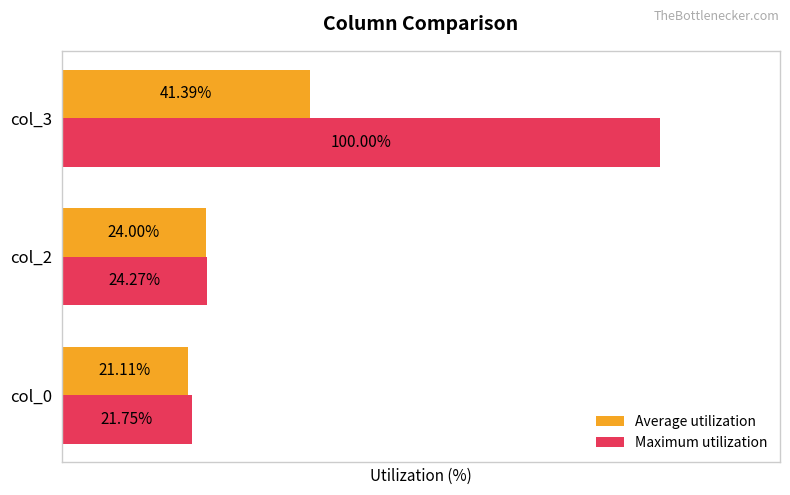

Is the value of Average utilization at col_0 greater than the value of Maximum utilization at col_2?

No